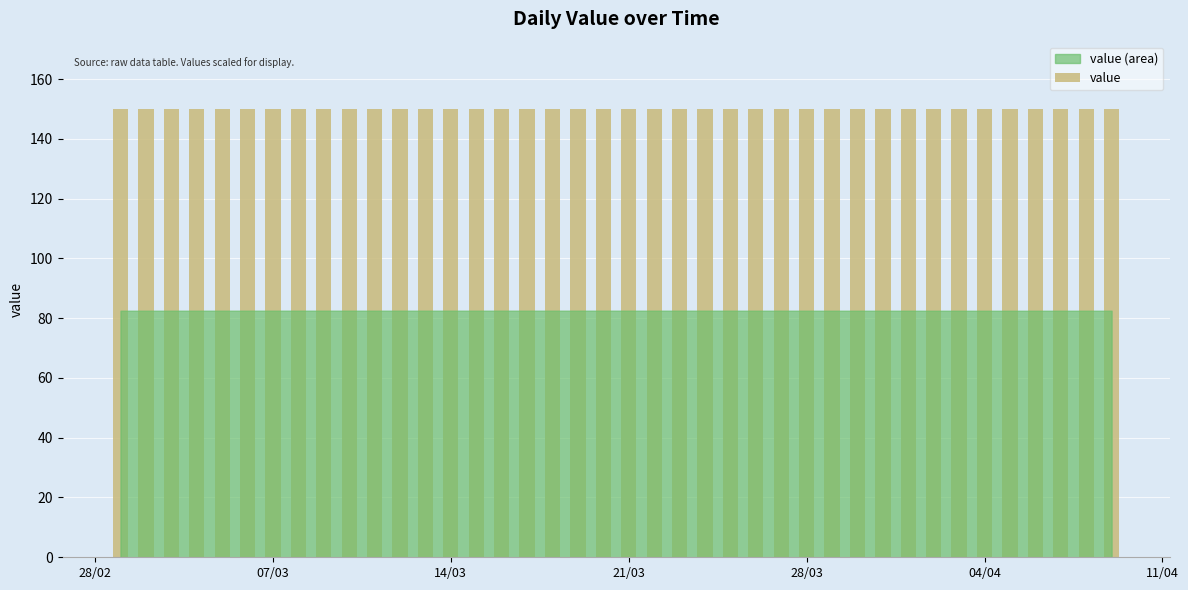

What is the average value?

150.0